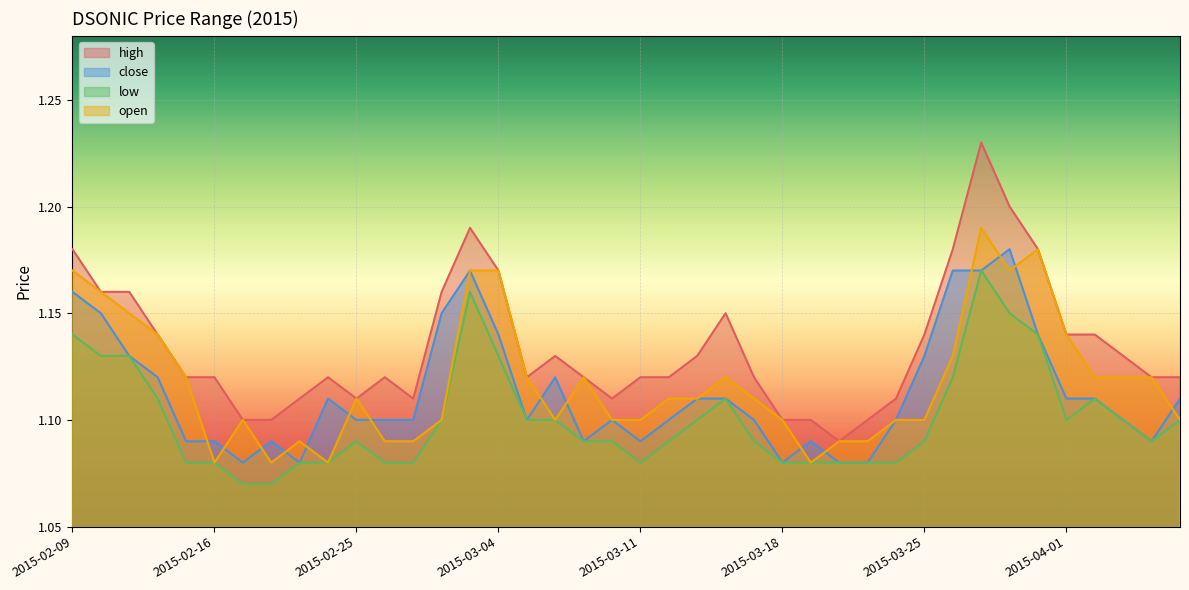

Where is high nearest to the value 1?

2015-03-20